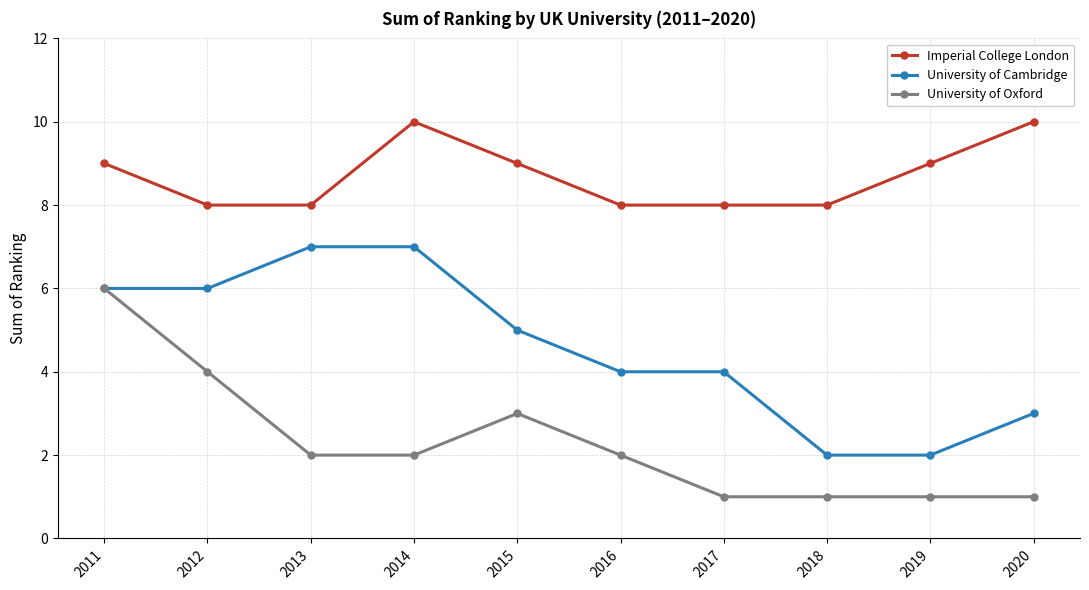

What is the value of the Imperial College London point at the 1st from the left?

9